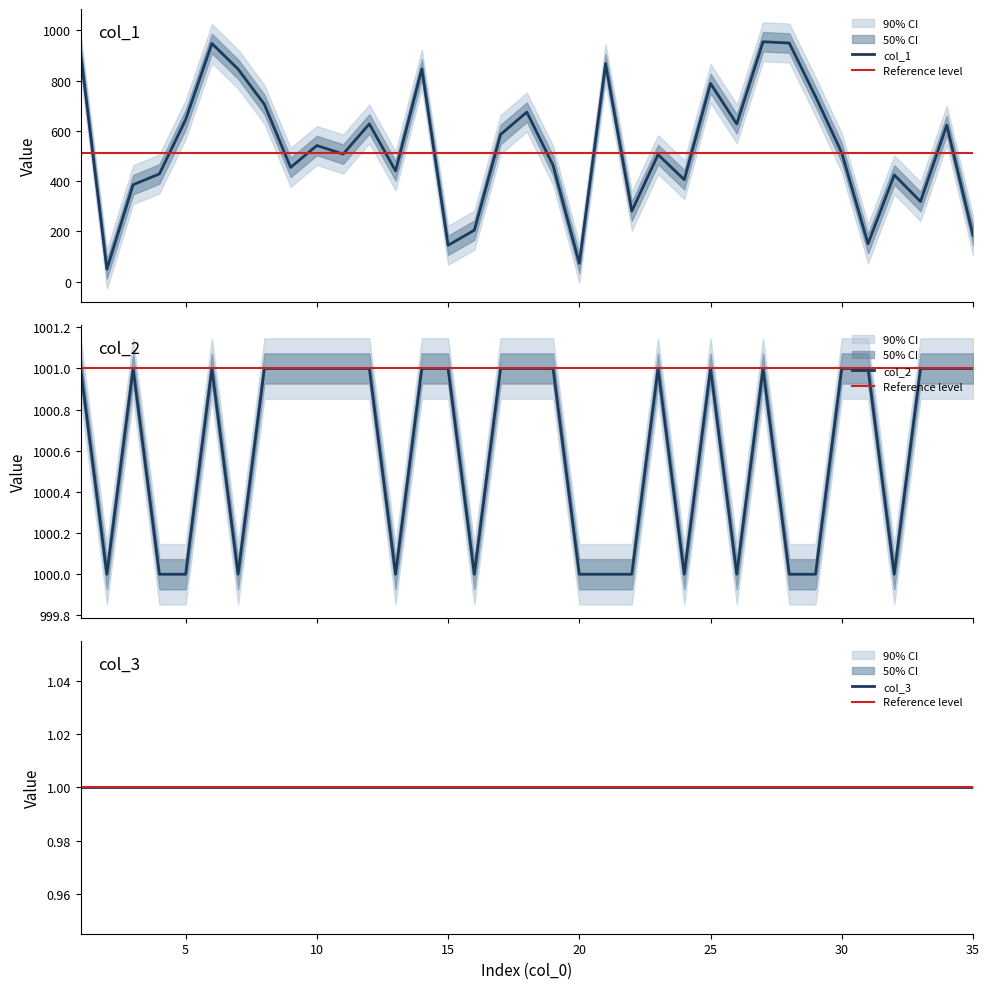

What is the highest value of the col_1 series?

955